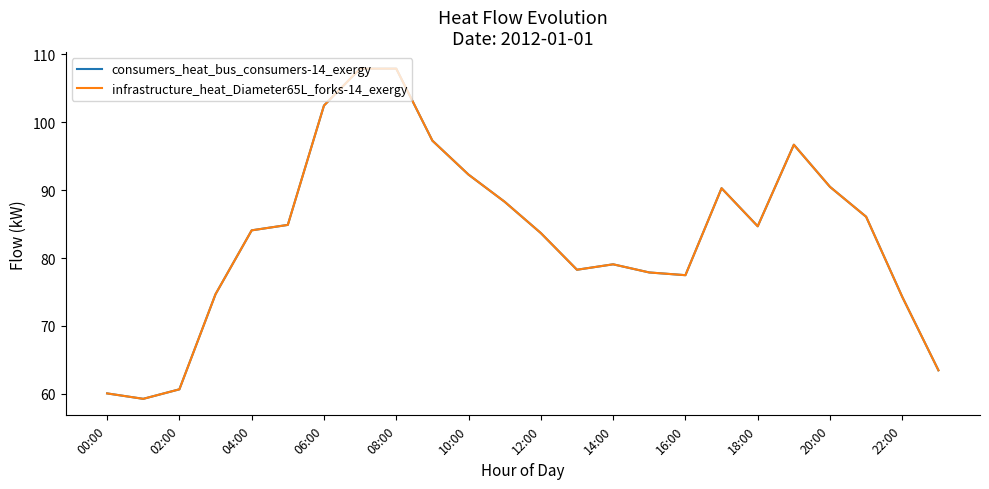

Is this an area chart (filled region under the line)?

No